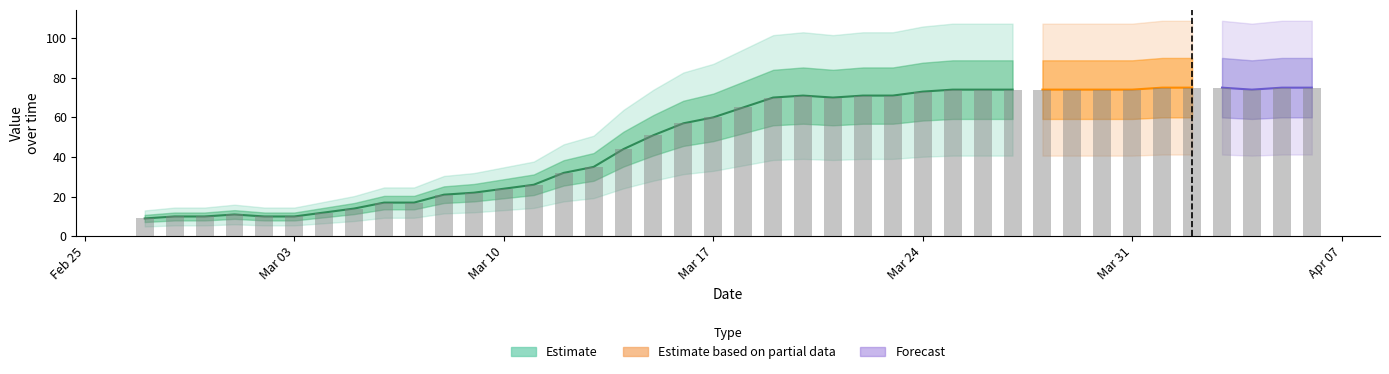

What position from the left is Mar 03?

6